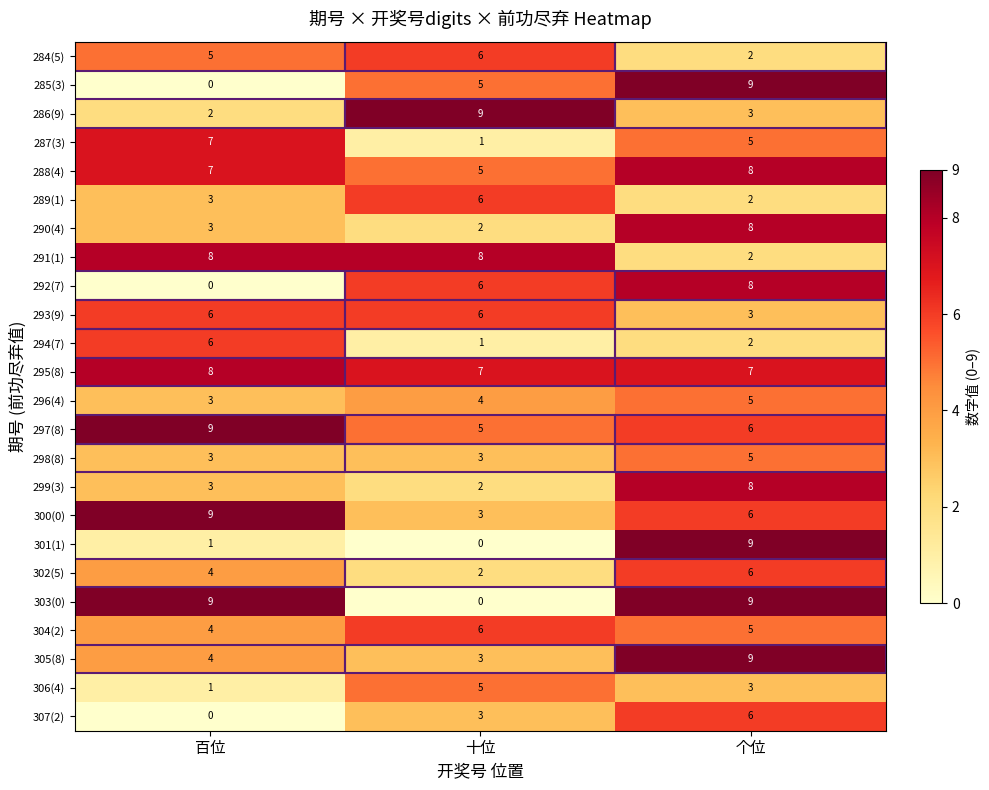

Where is 306(4) nearest to the value 3?

个位